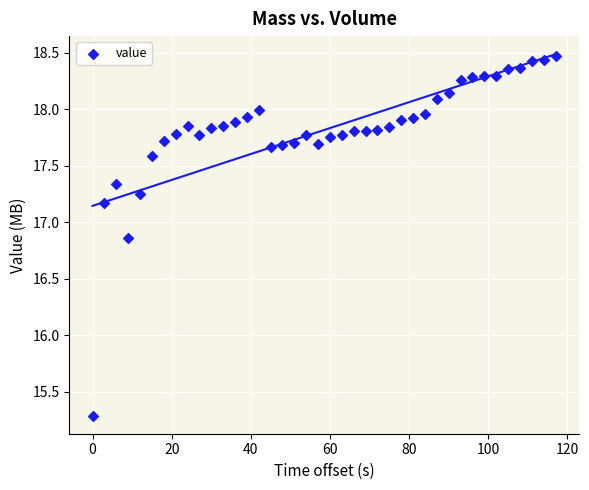

What is the range of X values (max minus min)?

117.0